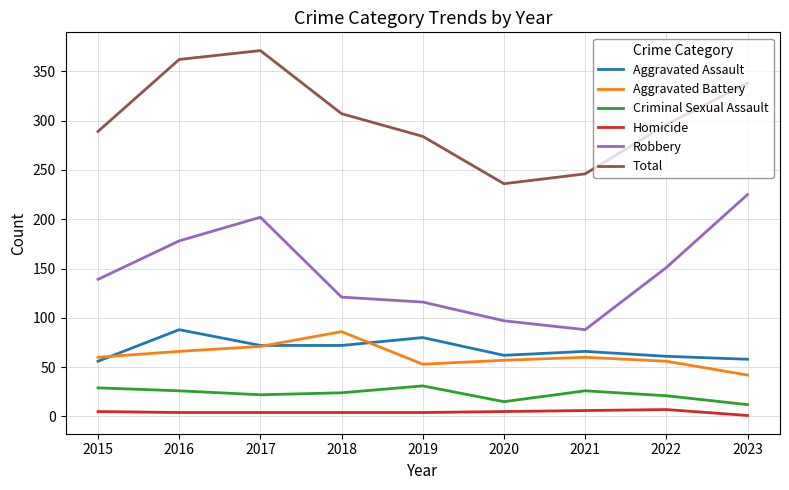

Is it true that Criminal Sexual Assault equals 26 at 2021?

True